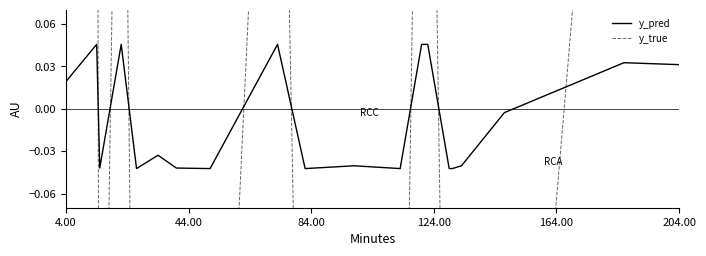

What is the average value of the y_true series?

-0.1